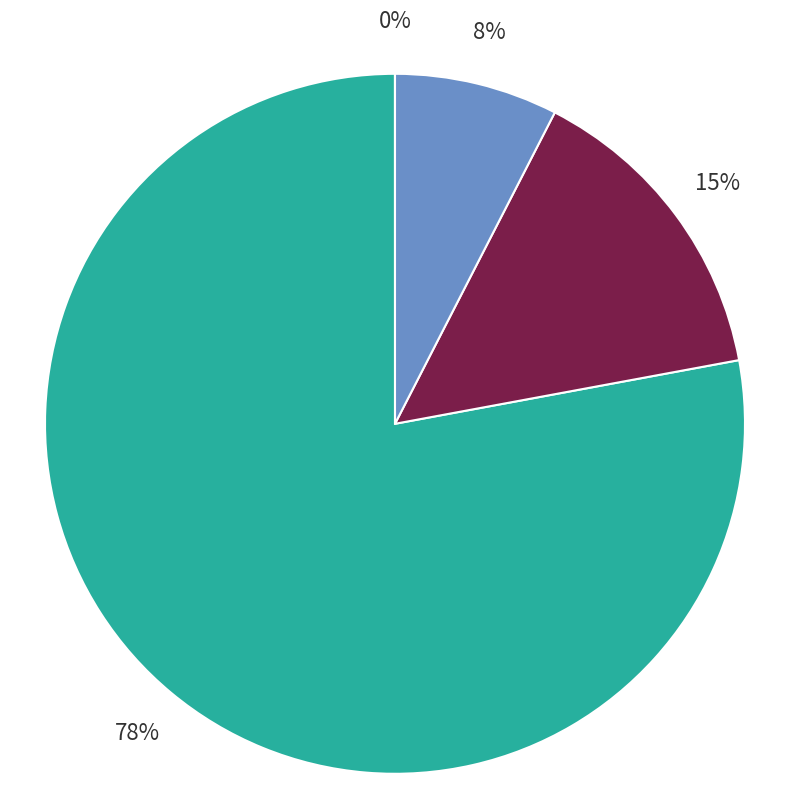

Does any single category account for the majority?

Yes